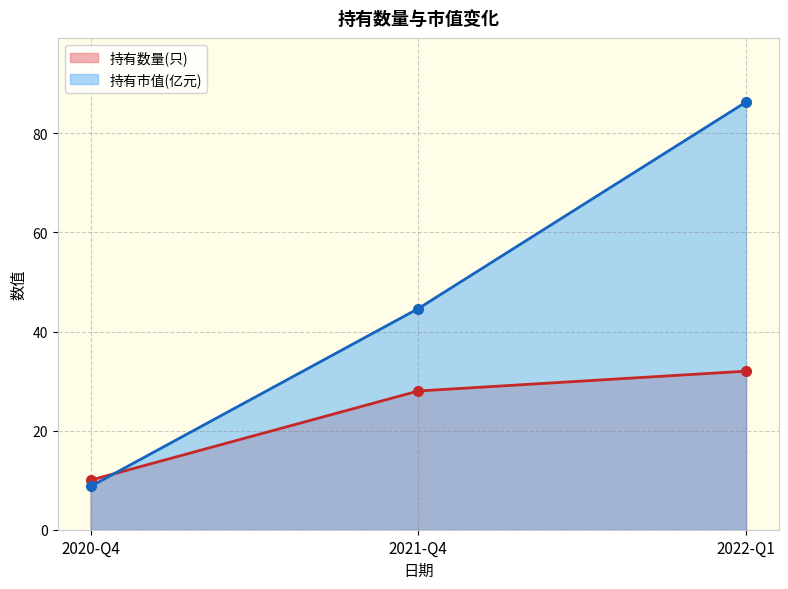

What is the sum of all 持有市值(亿元) values?

139.7